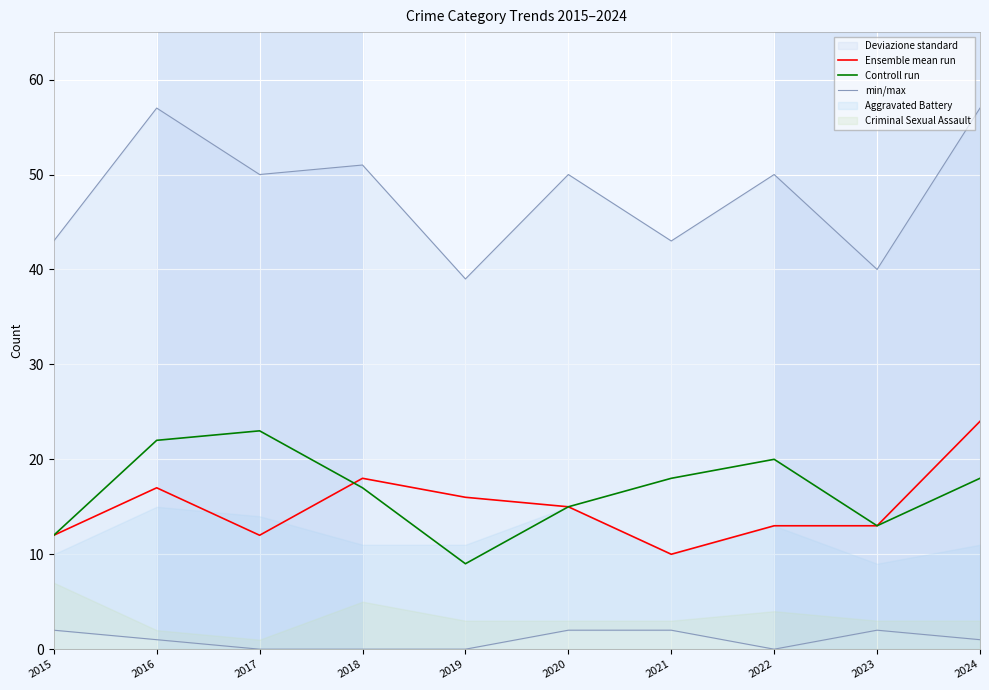

True or false: Controll run and min/max intersect in this chart.

False